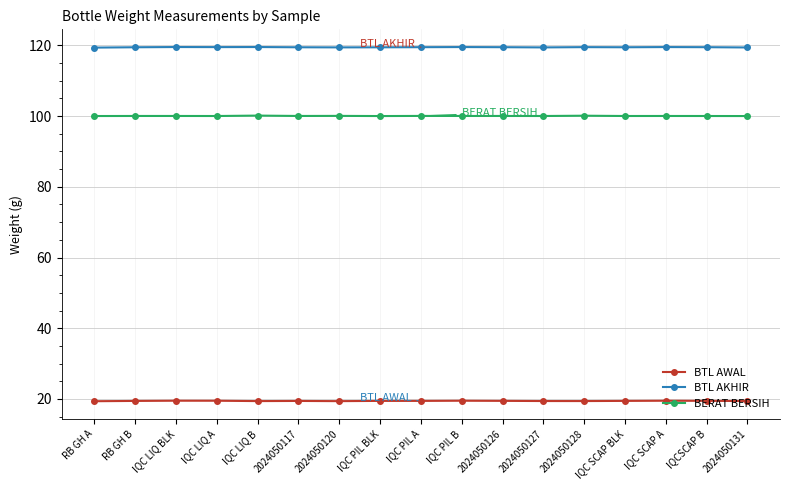

True or false: BTL AKHIR has a value of 171.3 at 2024050128.

False